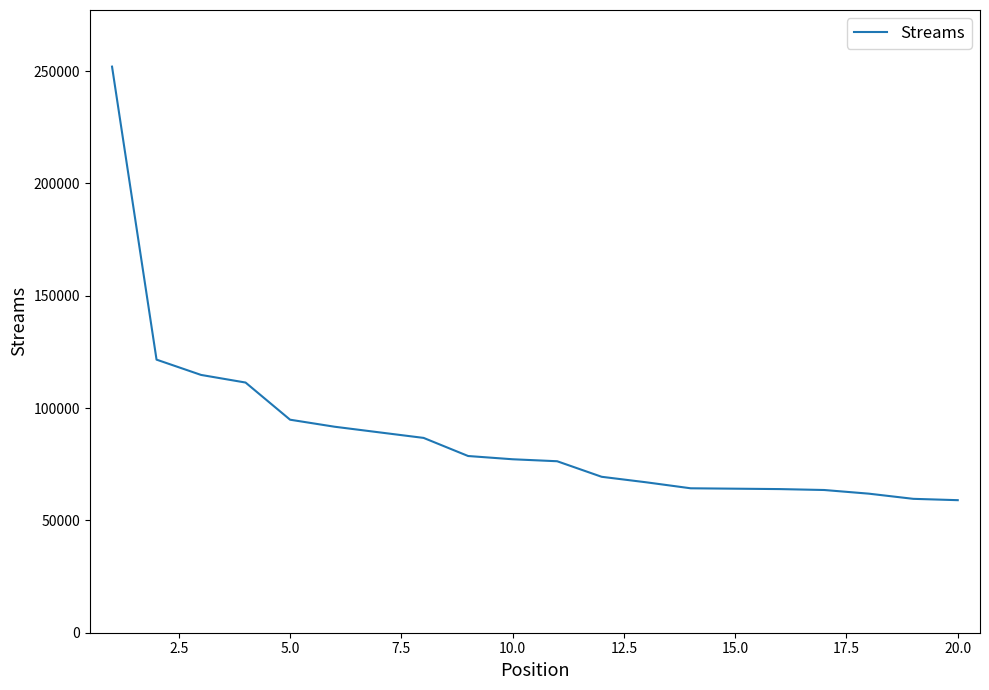

What is the maximum value shown in the chart?

252033